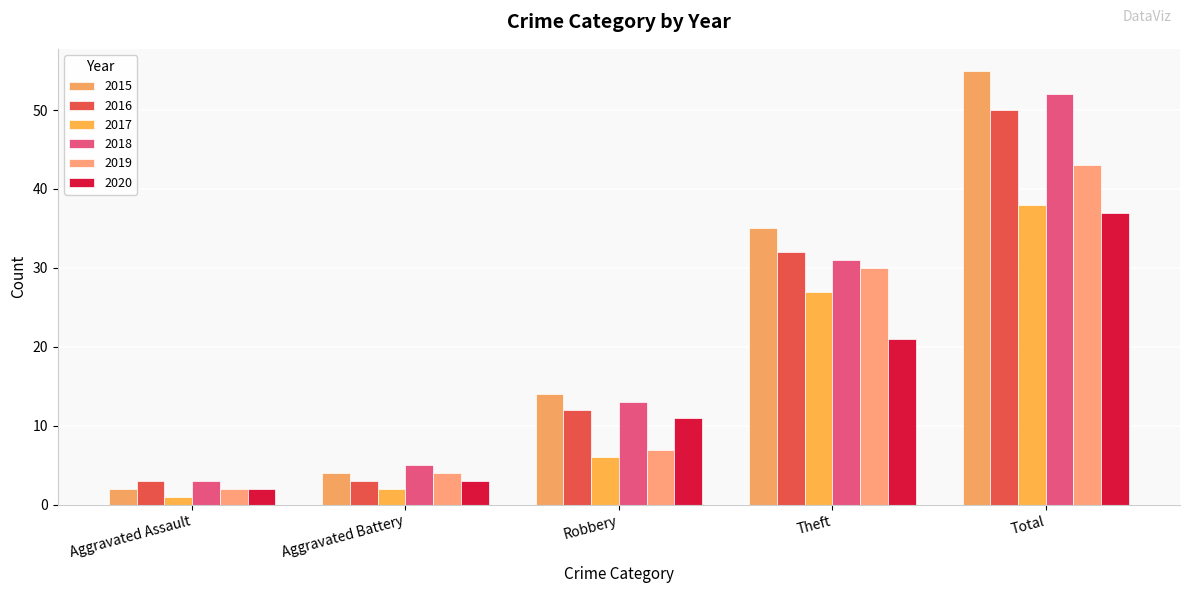

True or false: 2016 has a value of 3 at Aggravated Assault.

True